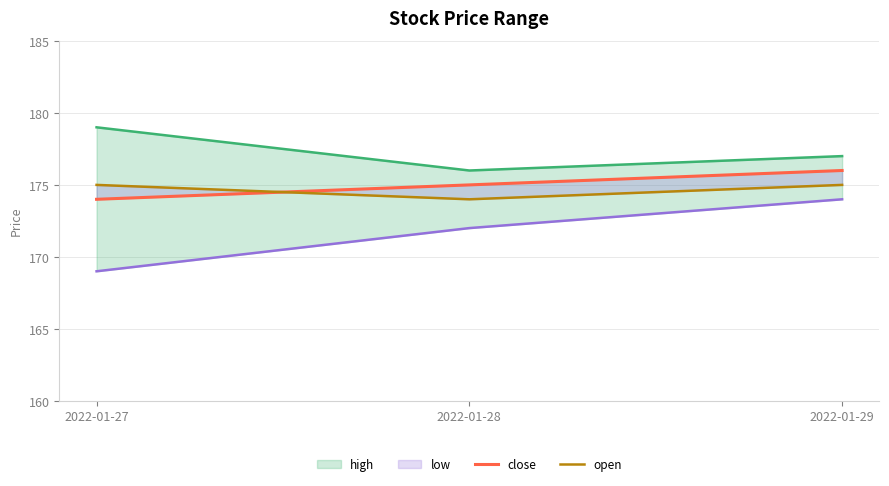

What is the difference between the highest and lowest values at 2022-01-29?

3